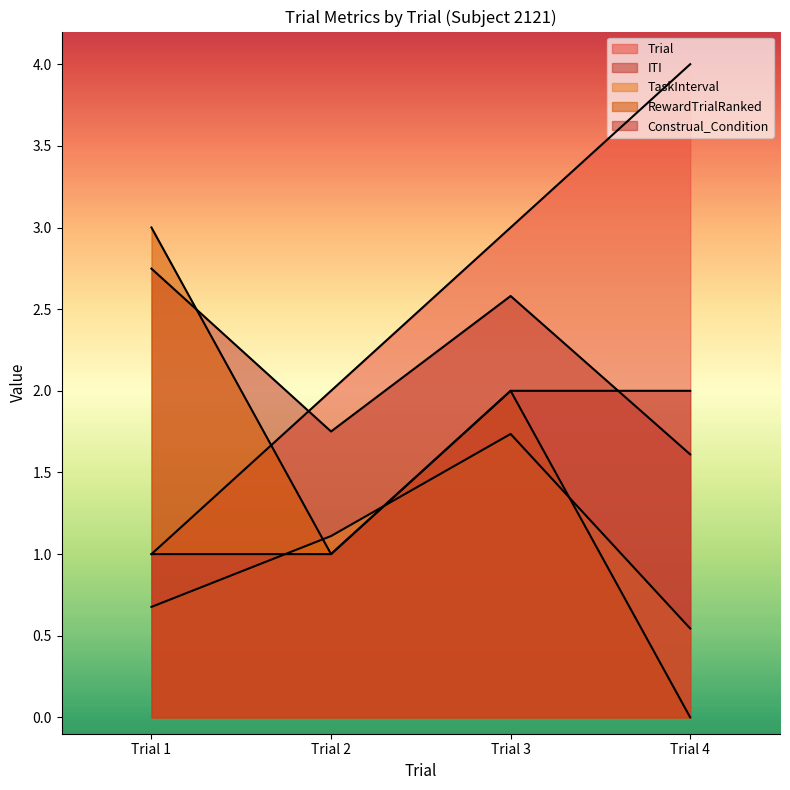

List the labels in order of RewardTrialRanked value, smallest first.

Trial 4, Trial 2, Trial 3, Trial 1